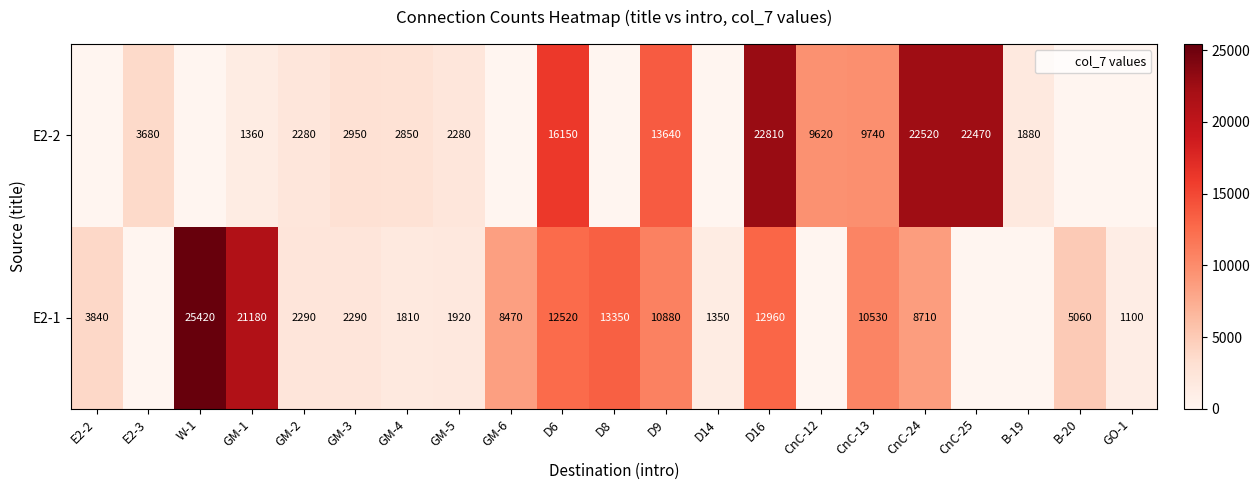

Rank the series at D6 from highest to lowest value.

E2-2, E2-1